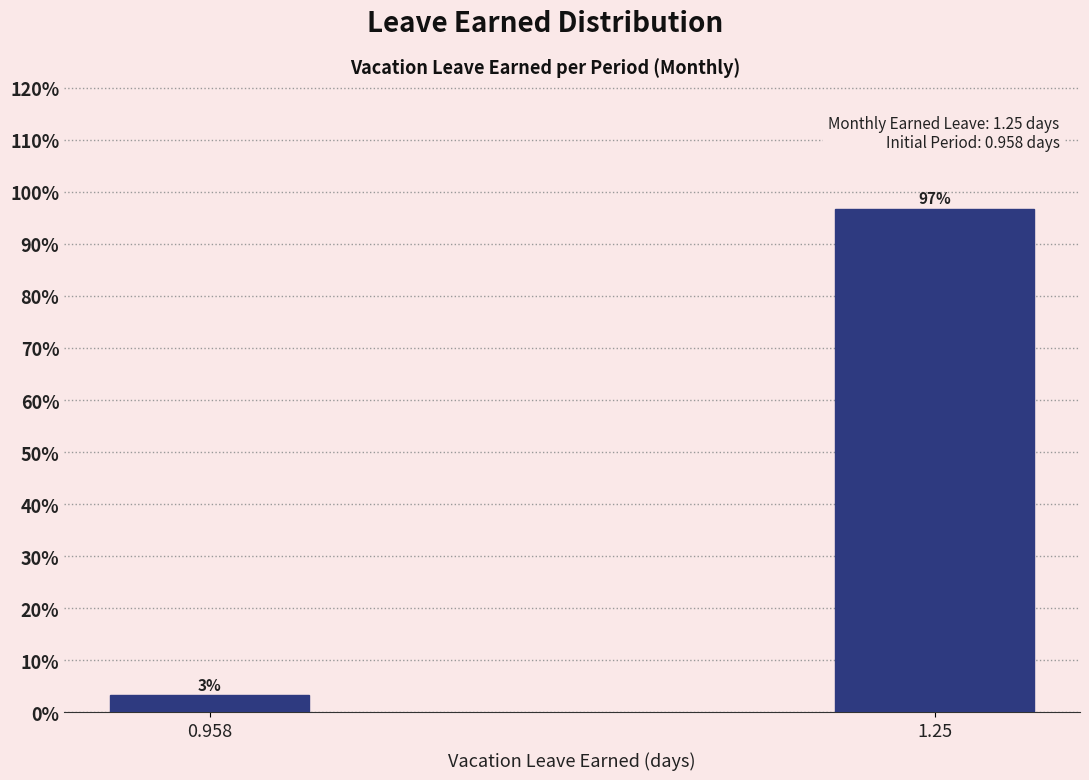

Which has a higher value, 1.25 or 0.958?

1.25